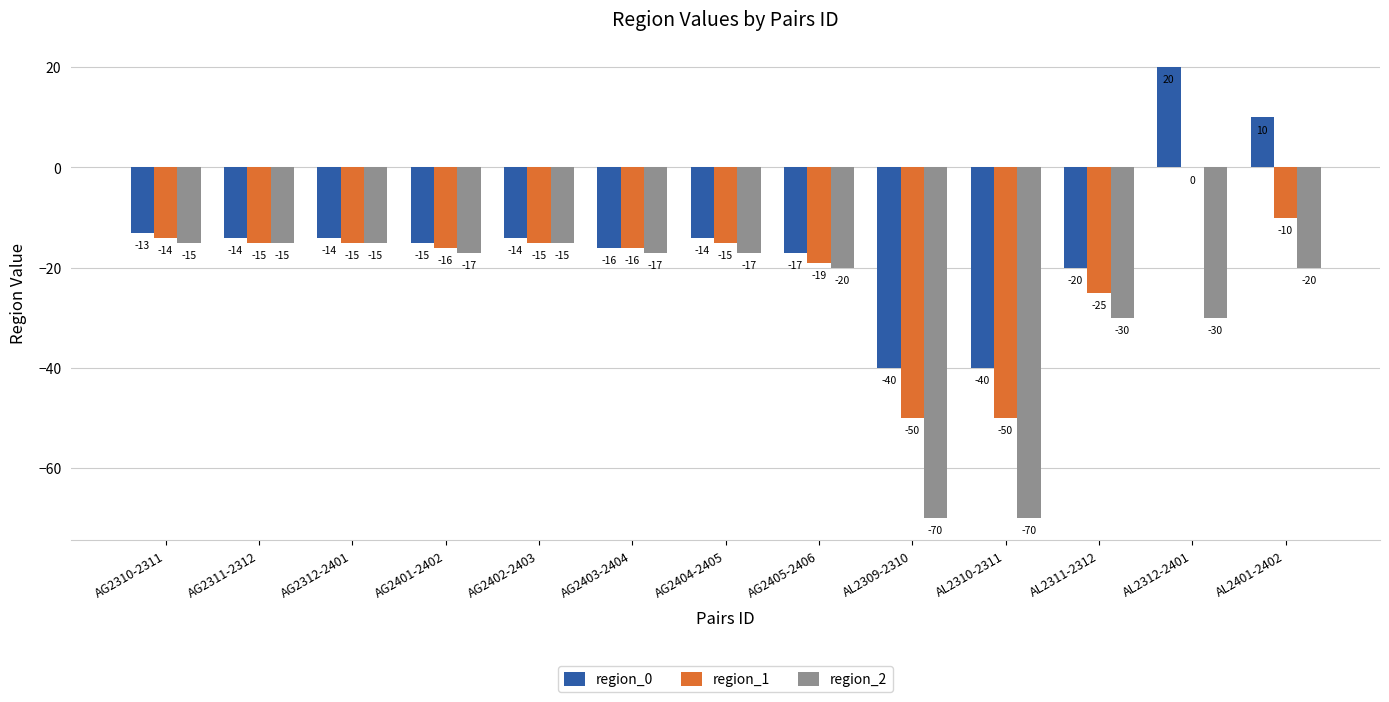

Where does the region_2 series first go above -17?

AG2310-2311